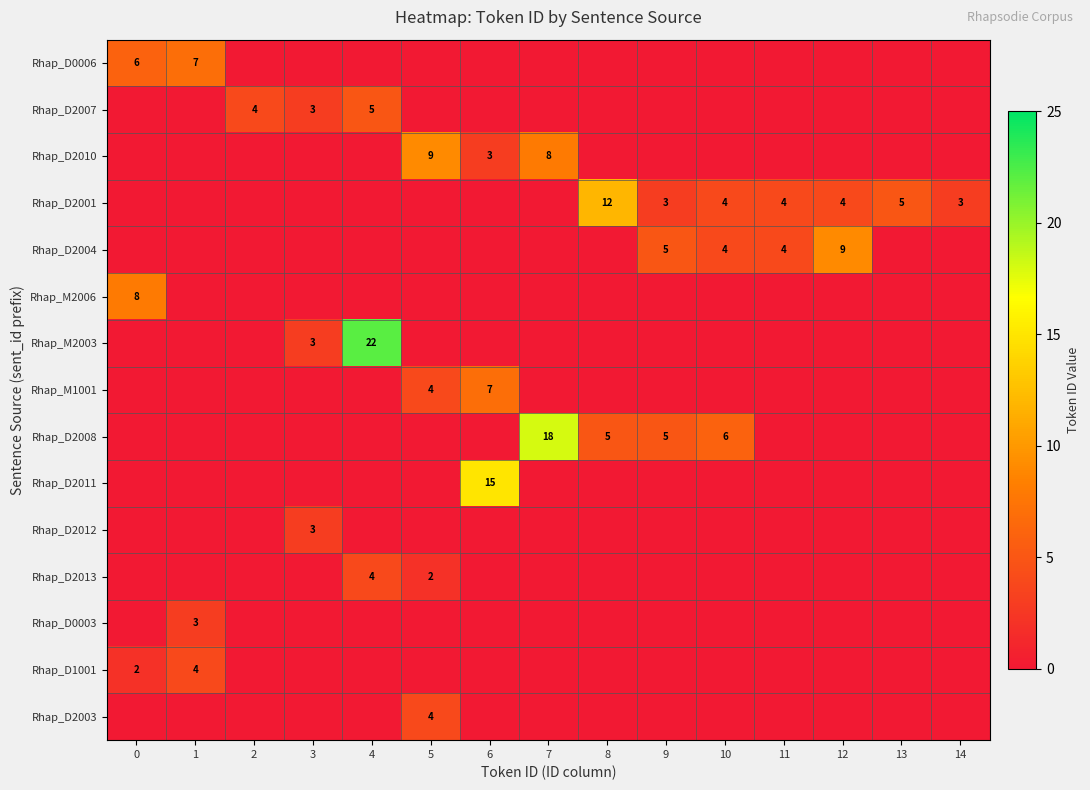

Rank the categories by Rhap_D1001 value from highest to lowest.

1, 0, 2, 3, 4, 5, 6, 7, 8, 9, 10, 11, 12, 13, 14